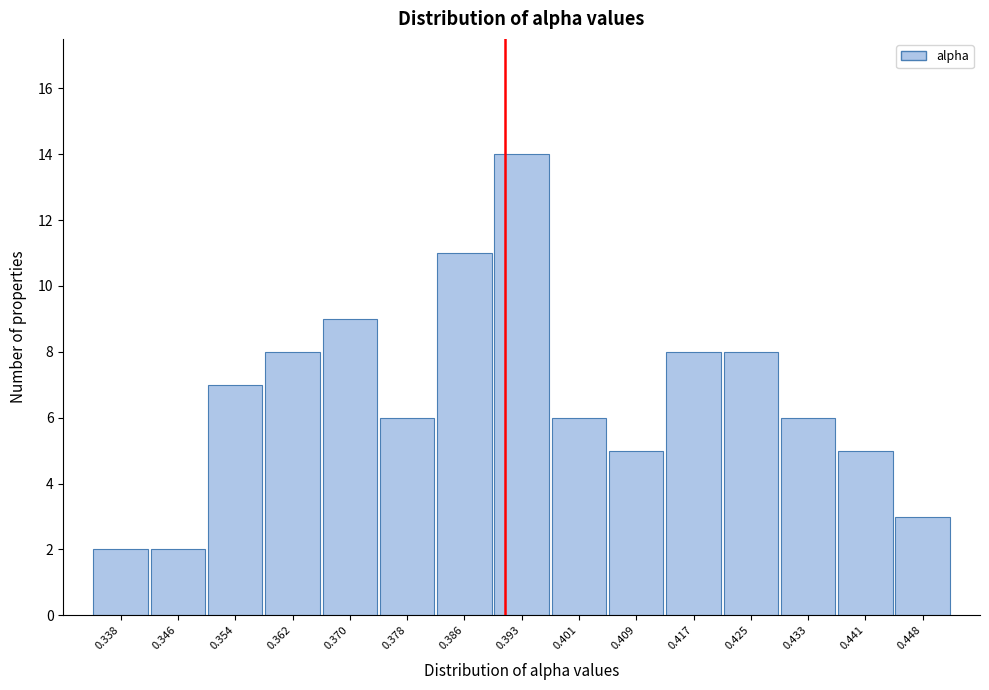

Reading left to right, list all the values displayed in this chart.

0.338=2	0.346=2	0.354=7	0.362=8	0.370=9	0.378=6	0.386=11	0.393=14	0.401=6	0.409=5	0.417=8	0.425=8	0.433=6	0.441=5	0.448=3